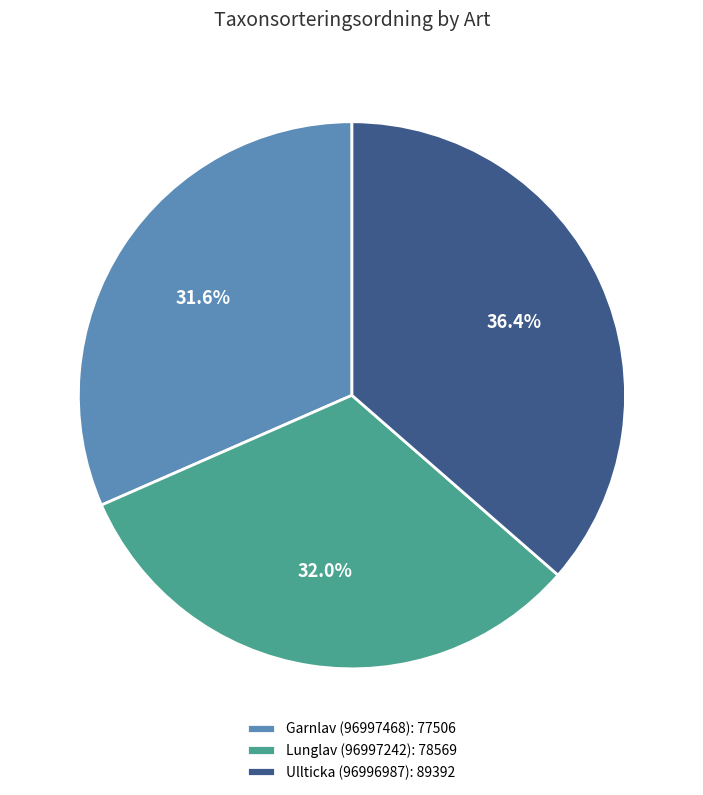

To the nearest percent, what is the average slice percentage?

33%